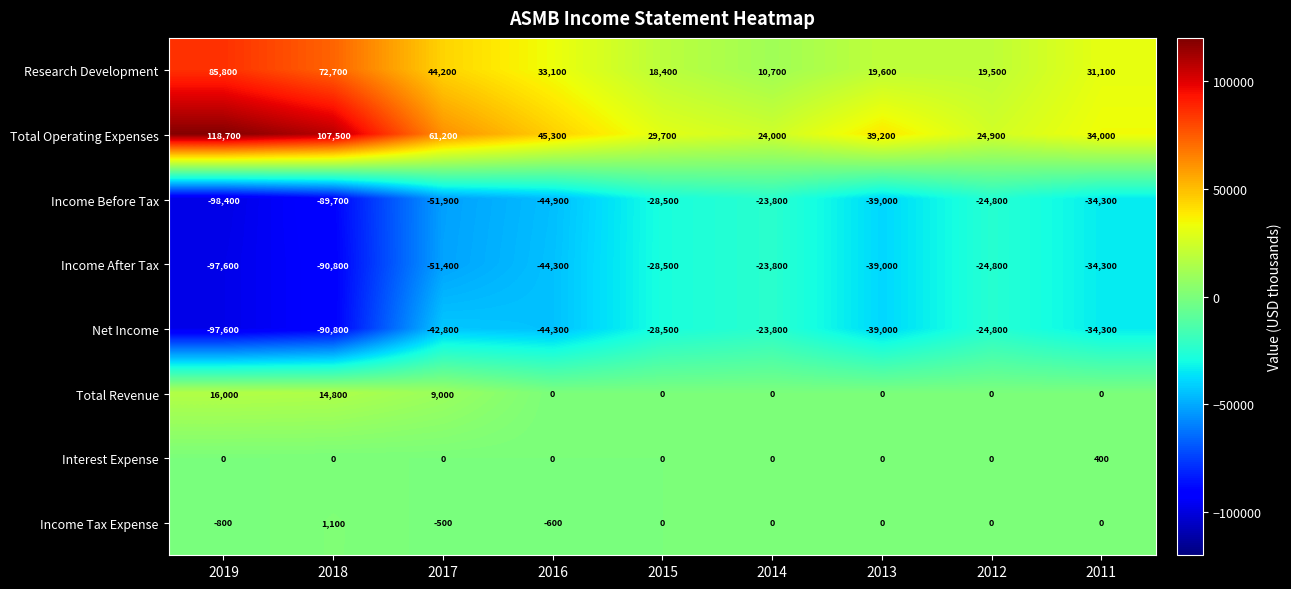

At how many categories does at least one series exceed 98889?

2